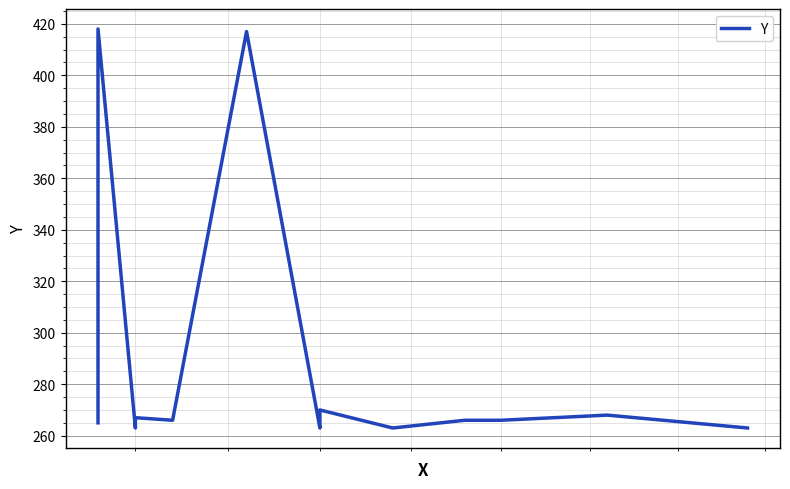

Reading left to right, what are all the values shown in this chart?

265	418	263	265	267	266	417	263	270	263	266	266	268	263